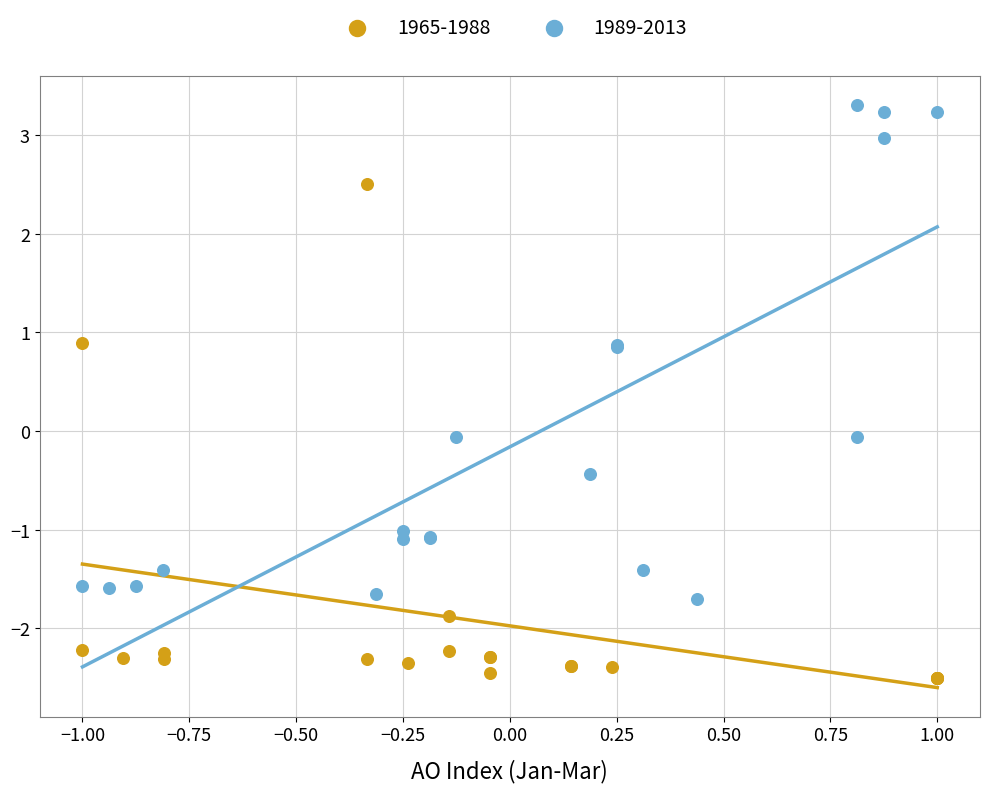

Which series reaches the maximum Y coordinate?

1989-2013